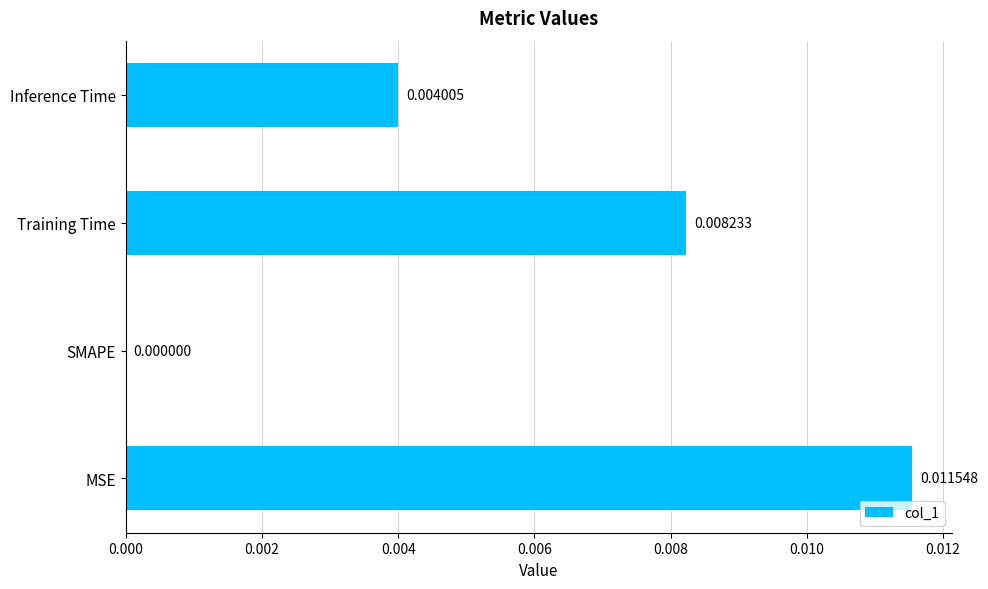

At which category does the chart reach its peak across all series?

MSE